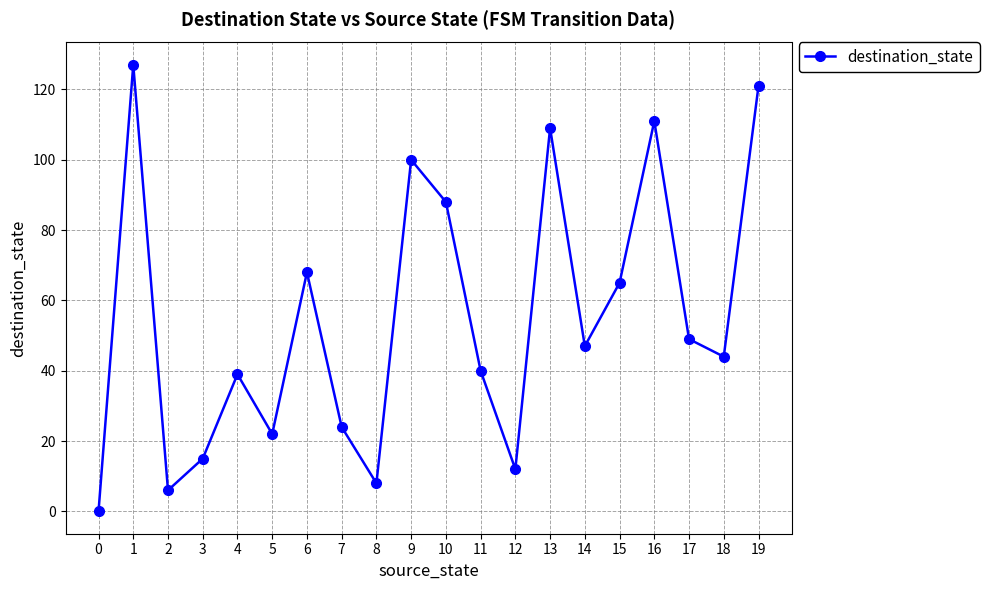

What is the change in value from 3 to 4?

+24